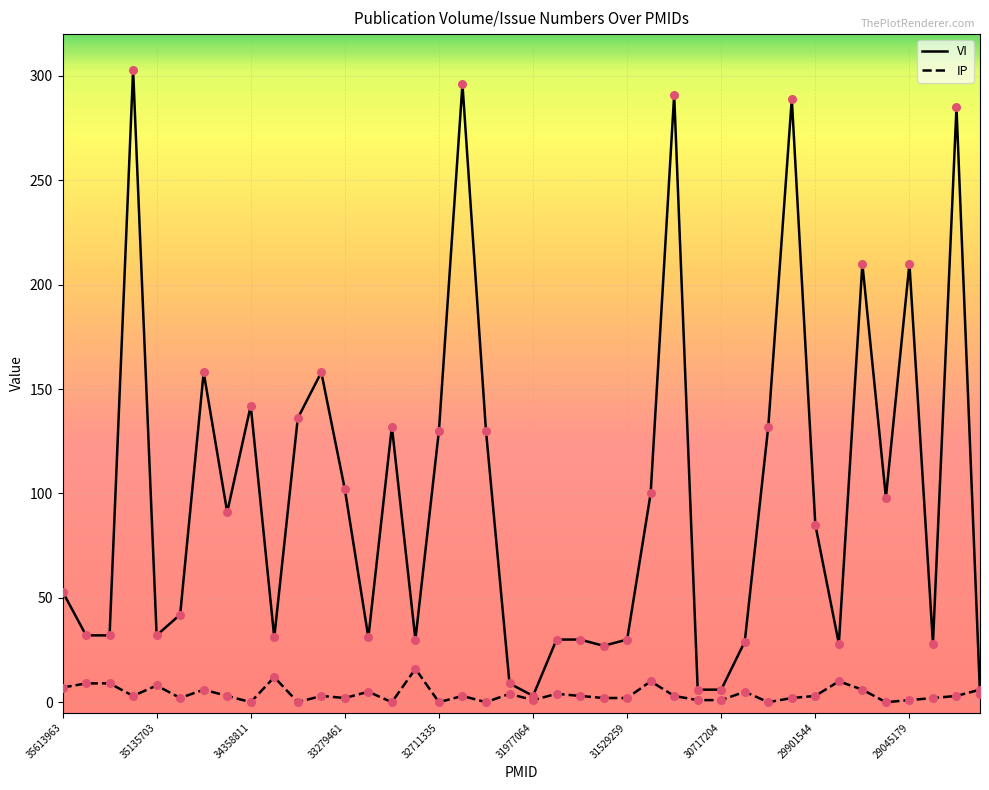

Which series has the largest total across all categories?

VI